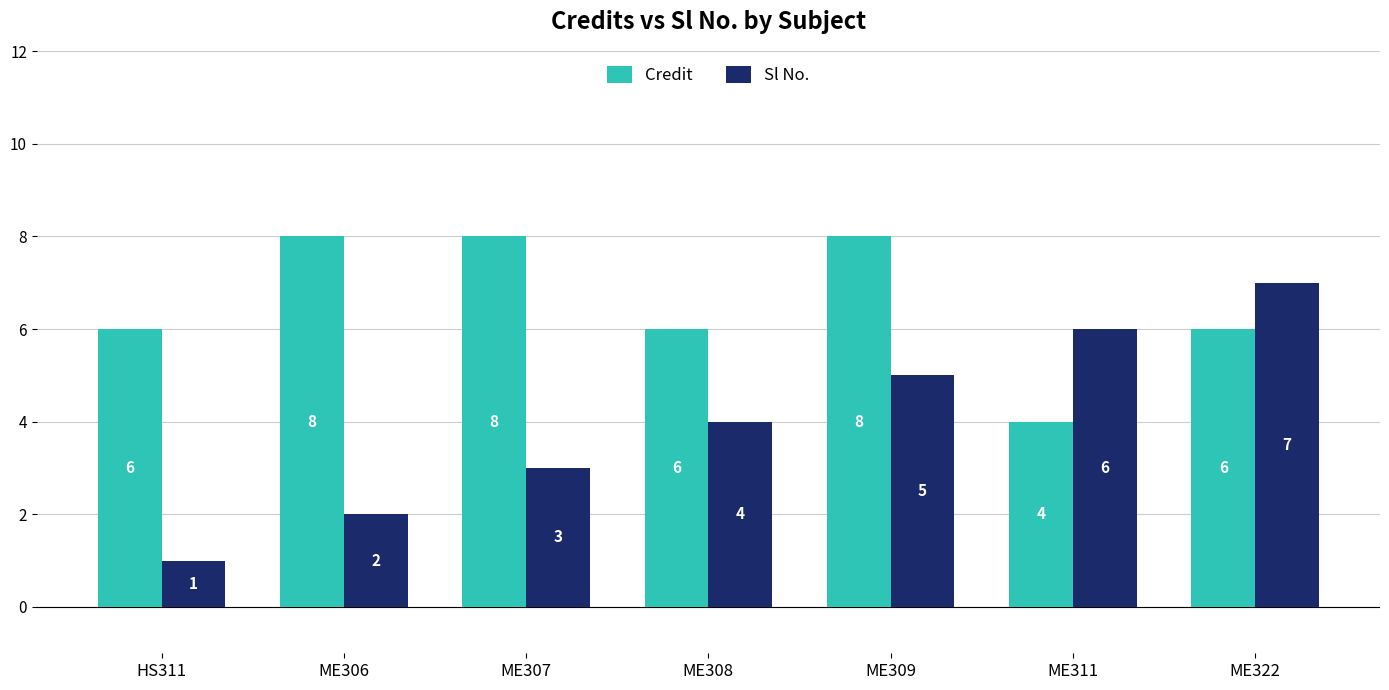

What is the maximum value for Sl No.?

7